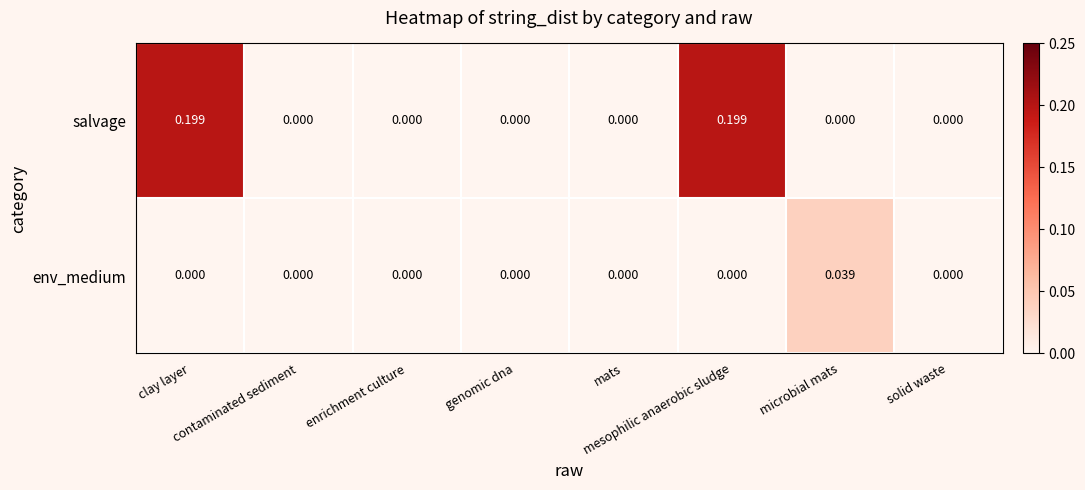

Which series has the largest total across all categories?

salvage